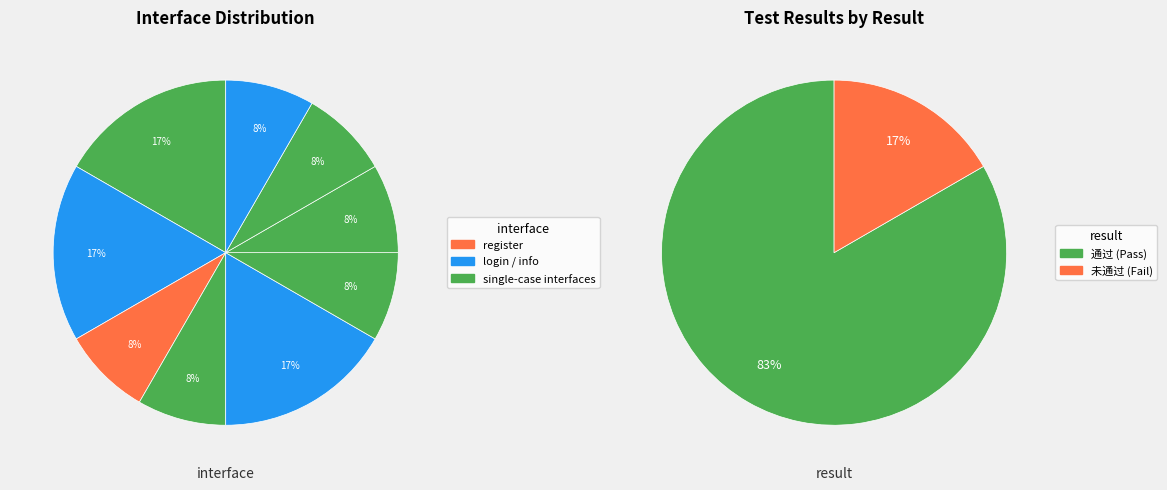

To the nearest percent, what is the average slice percentage?

11%